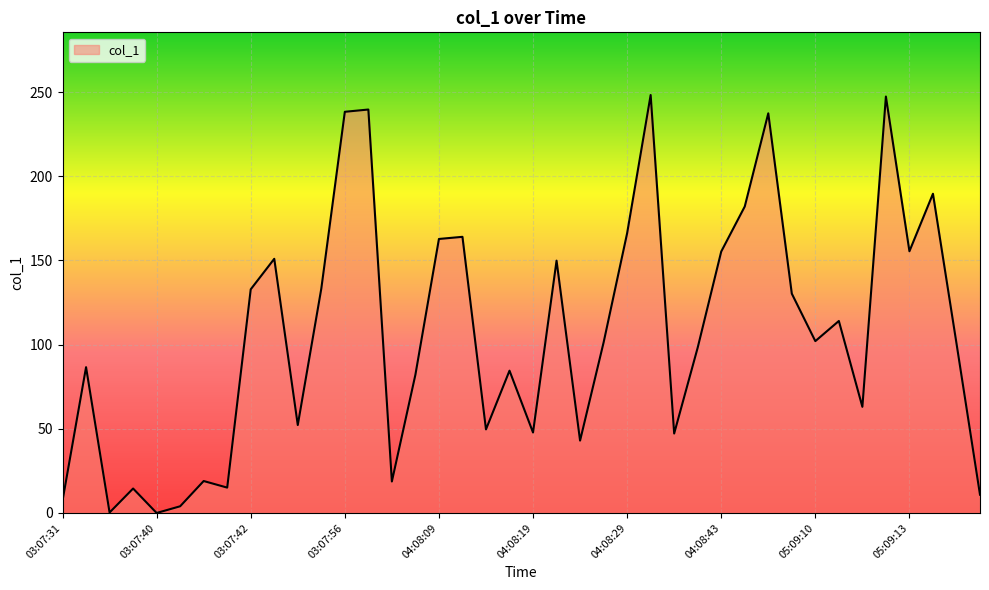

What is the maximum value shown in the chart?

248.3